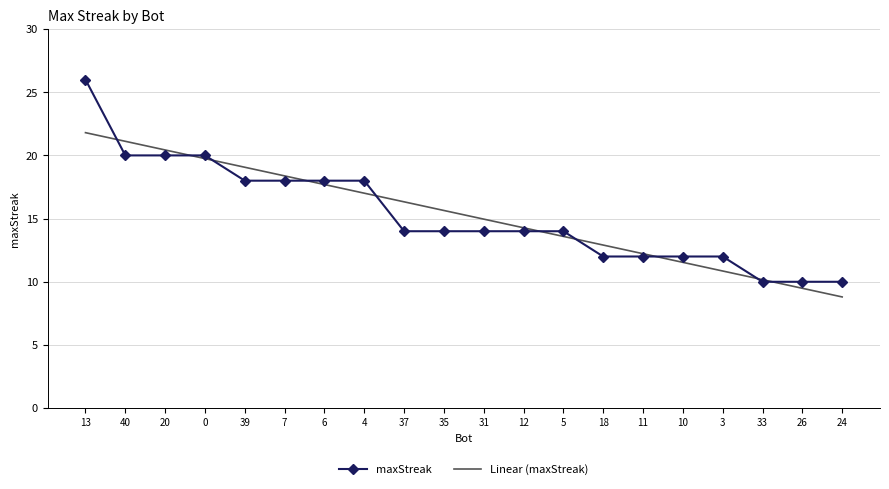

What is the highest value of the maxStreak series?

26.0